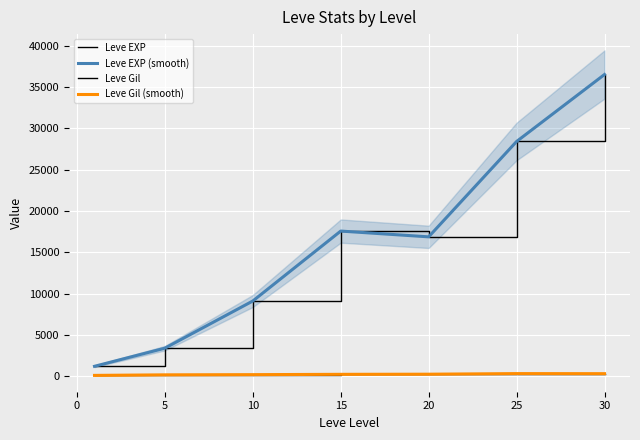

In Leve EXP, how many points are lower than both neighbors (excluding endpoints)?

1